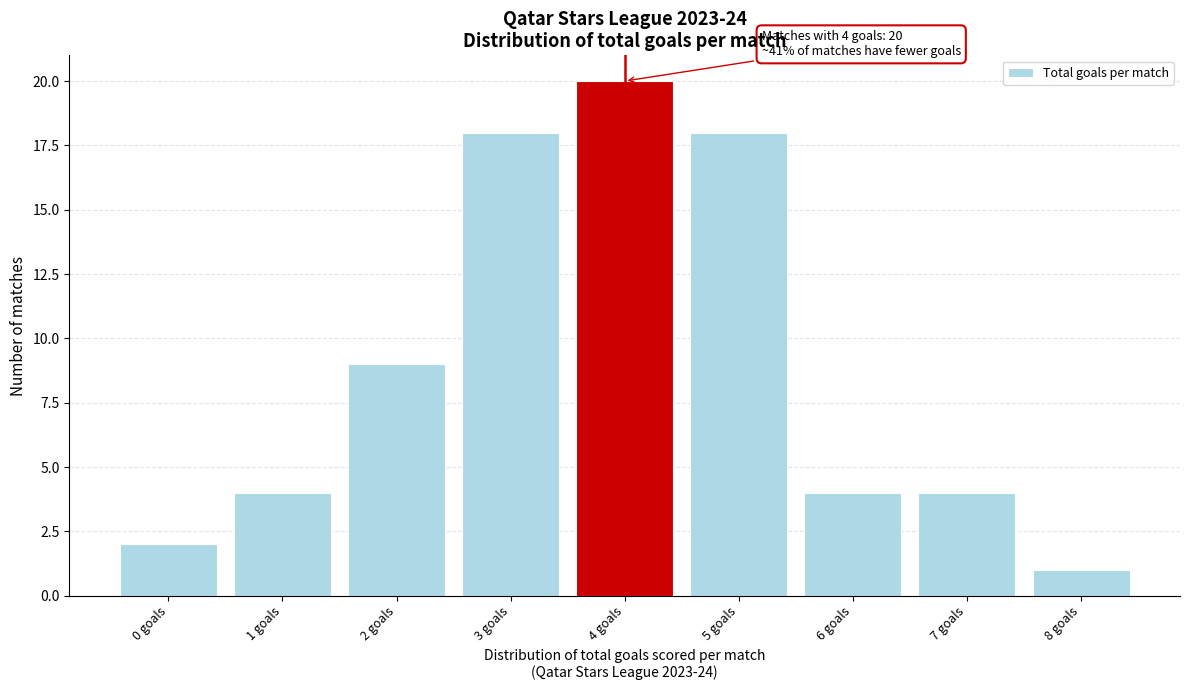

Reading right to left, extract all data points from this chart.

1	4	4	18	20	18	9	4	2